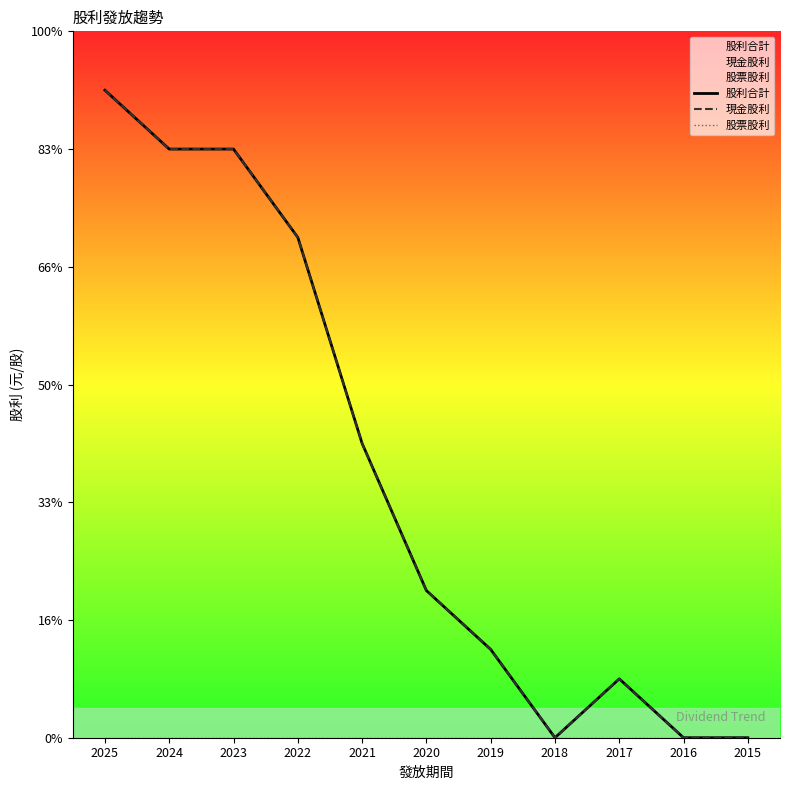

In 現金股利, how many points are higher than both neighbors (excluding endpoints)?

1